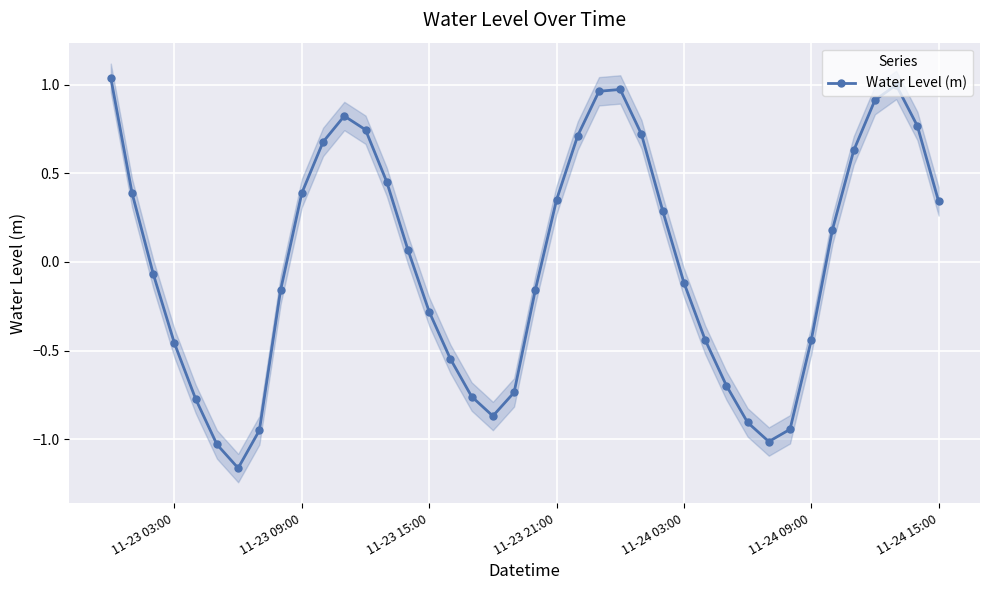

Reading left to right, list all the values displayed in this chart.

1.0	0.4	-0.1	-0.5	-0.8	-1.0	-1.2	-1.0	-0.2	0.4	0.7	0.8	0.7	0.5	0.1	-0.3	-0.5	-0.8	-0.9	-0.7	-0.2	0.3	0.7	1.0	1.0	0.7	0.3	-0.1	-0.4	-0.7	-0.9	-1.0	-0.9	-0.4	0.2	0.6	0.9	1.0	0.8	0.3